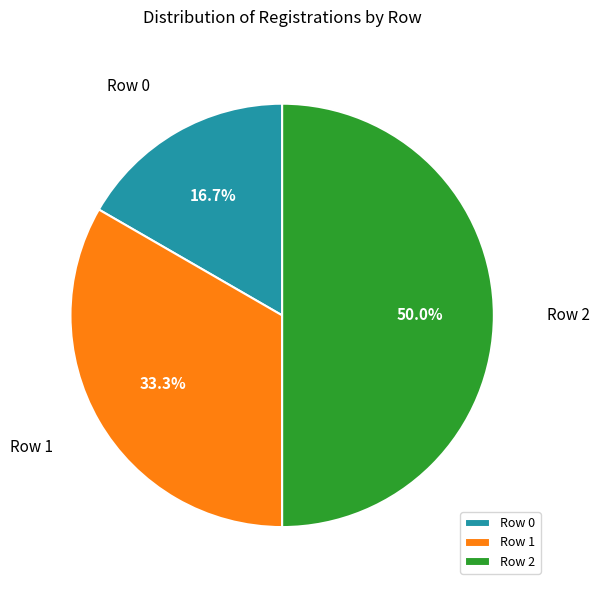

Which slice is the smallest?

Row 0